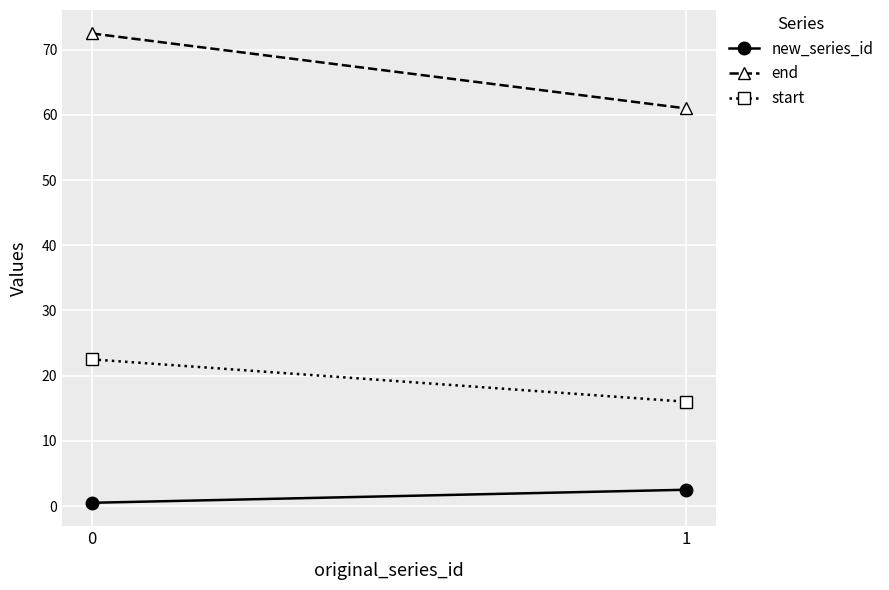

Rank the series by their average value, from lowest to highest.

new_series_id, start, end